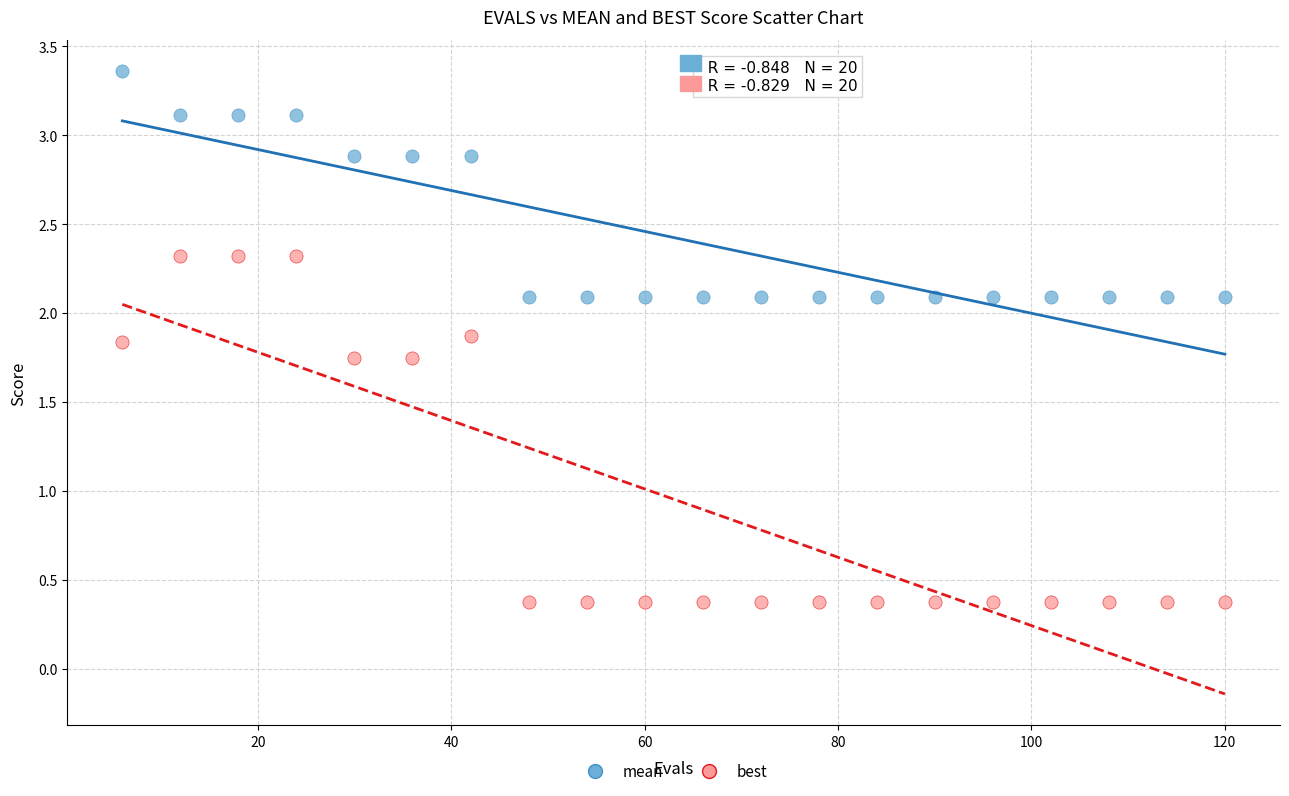

What are all the series names shown in the legend?

mean, best